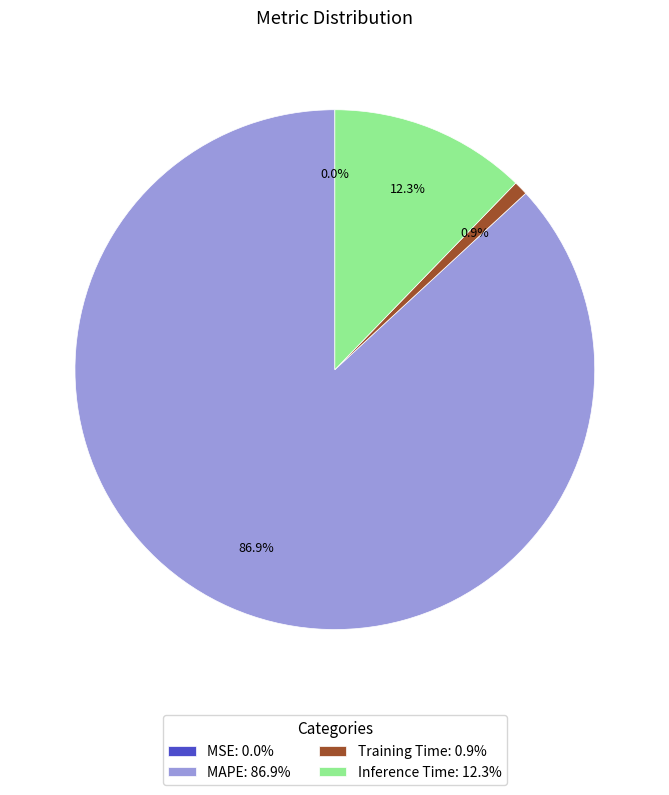

What percentage is NOT represented by Training Time: 0.9%?

99.1%